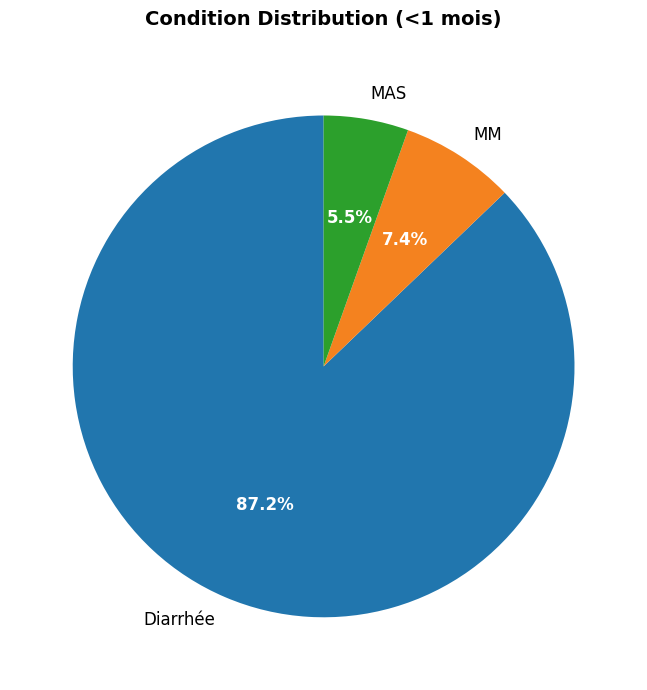

Between MAS and MM, which is larger?

MM